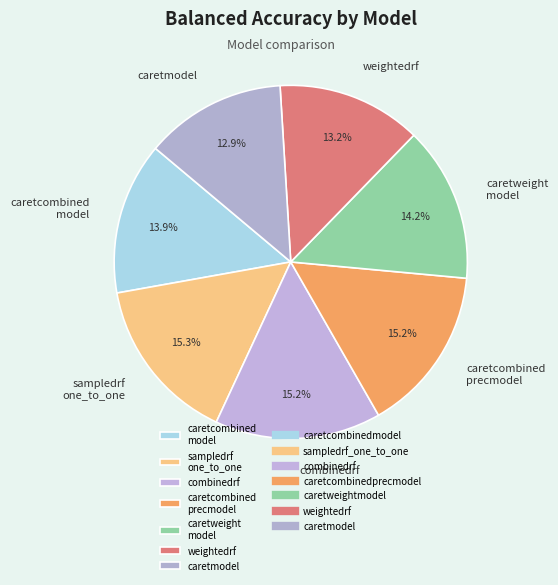

Between weightedrf and sampledrf one_to_one, which is larger?

sampledrf one_to_one